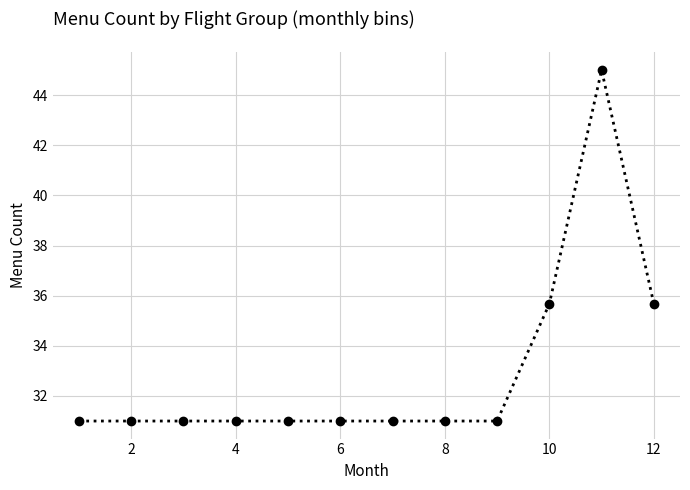

What is the average value?

32.9